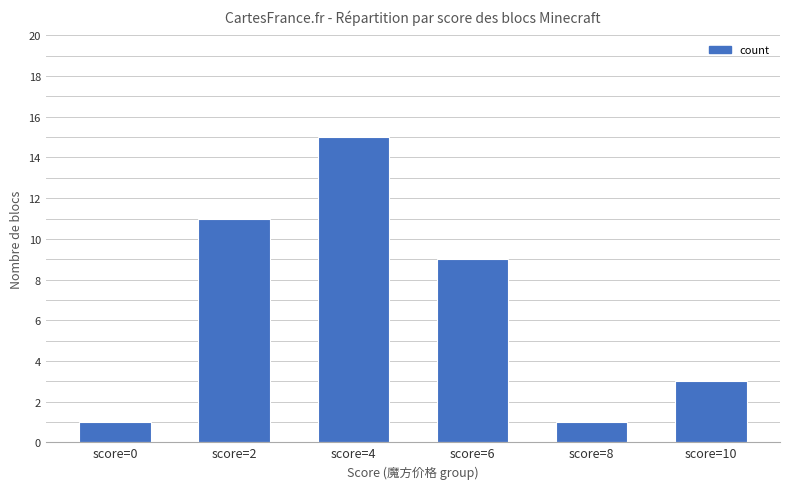

What is the ratio of the value at score=8 to the value at score=0?

1.0